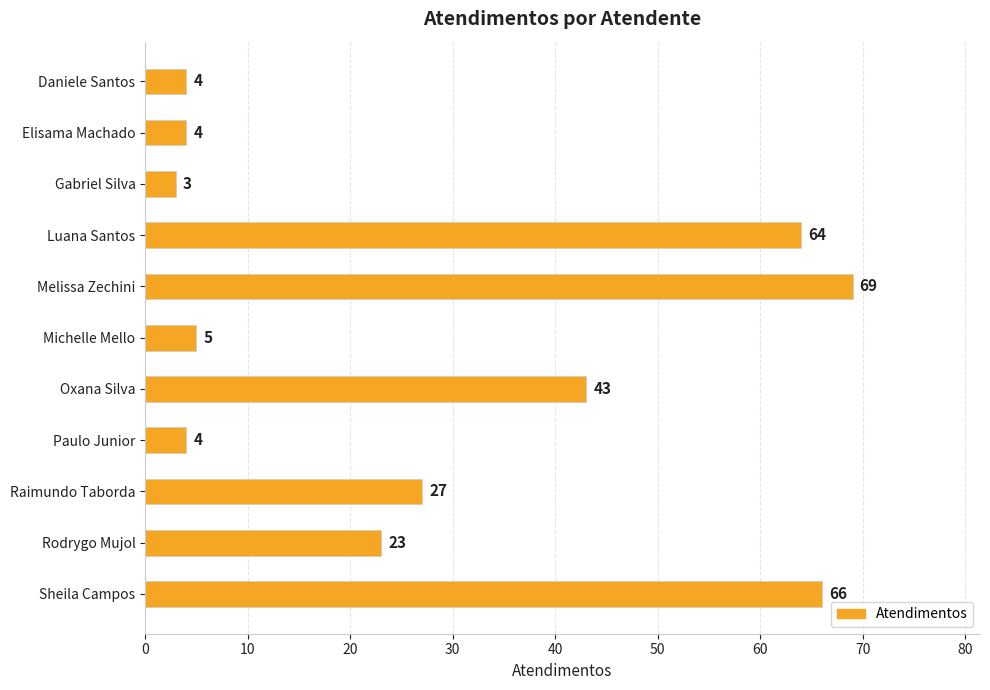

What is the difference between the second highest and minimum values?

63